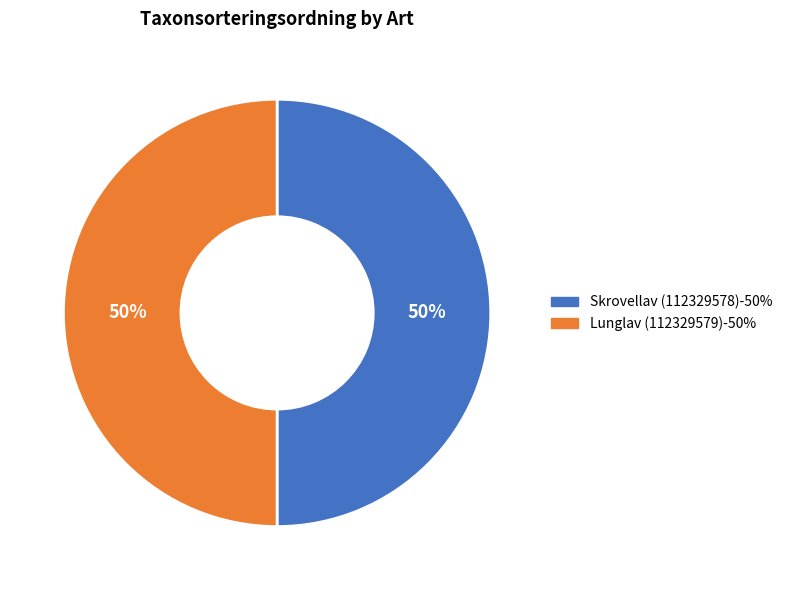

Is it true that Skrovellav (112329578) is 61% of the pie?

False